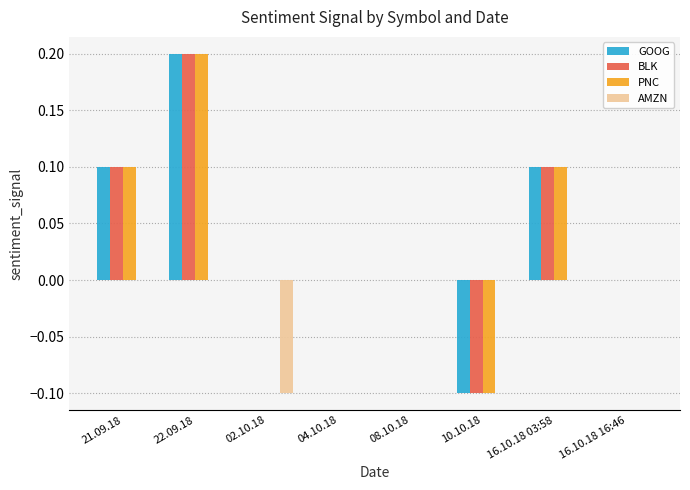

What is the total value across all series at 22.09.18?

0.6